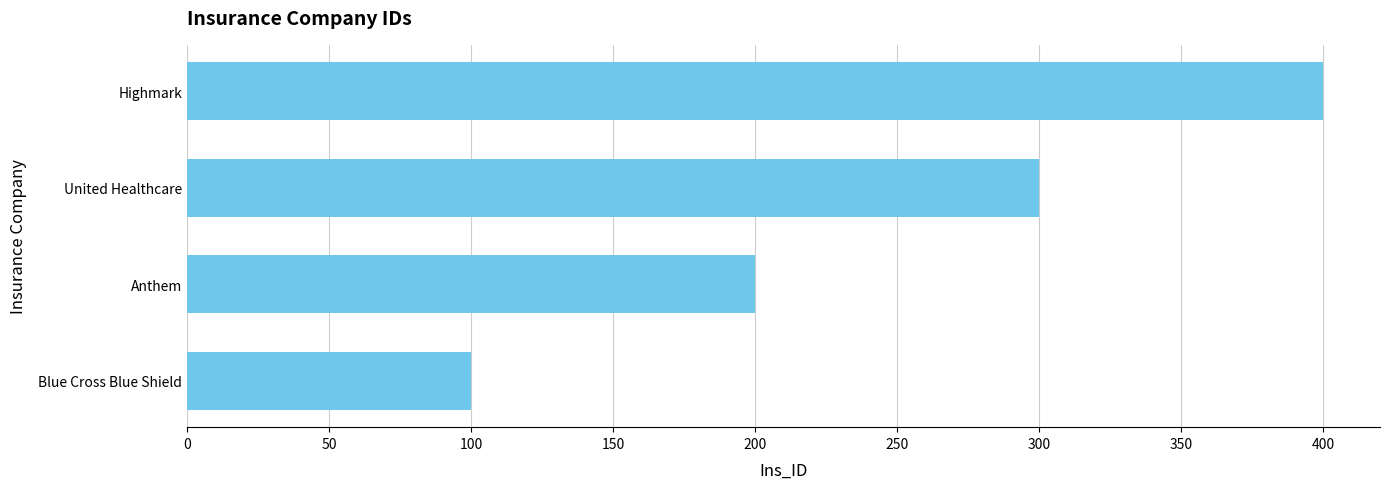

What is the change in value from Blue Cross Blue Shield to United Healthcare?

+200